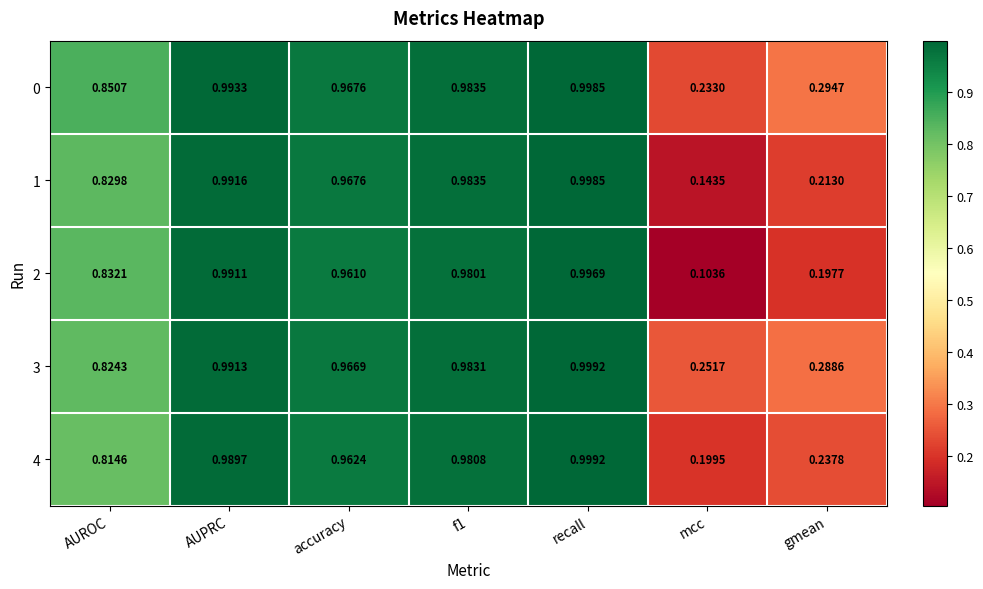

At which label is 1 closest to 0?

mcc